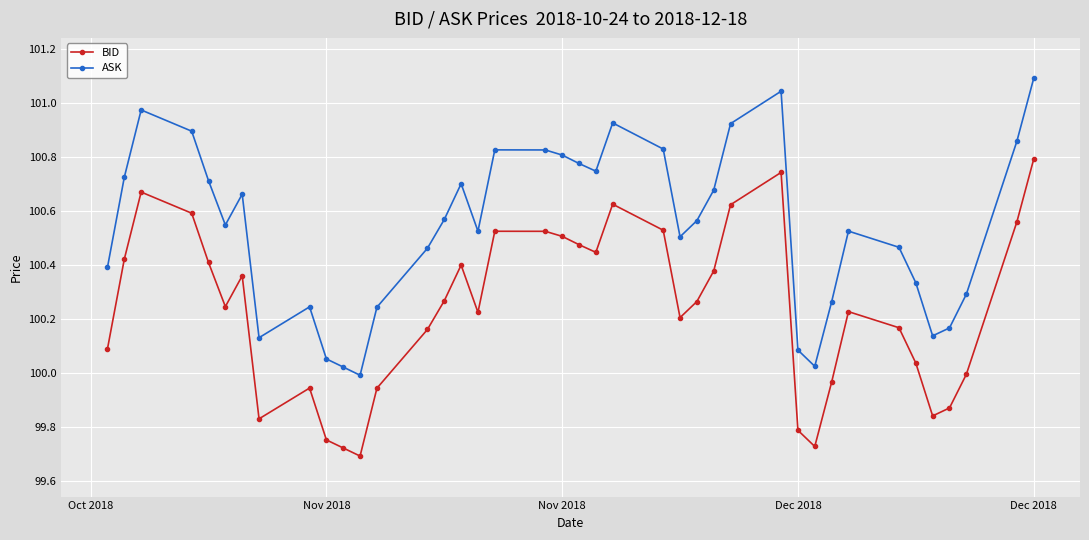

True or false: ASK has more than 0 points higher than both neighbors.

True